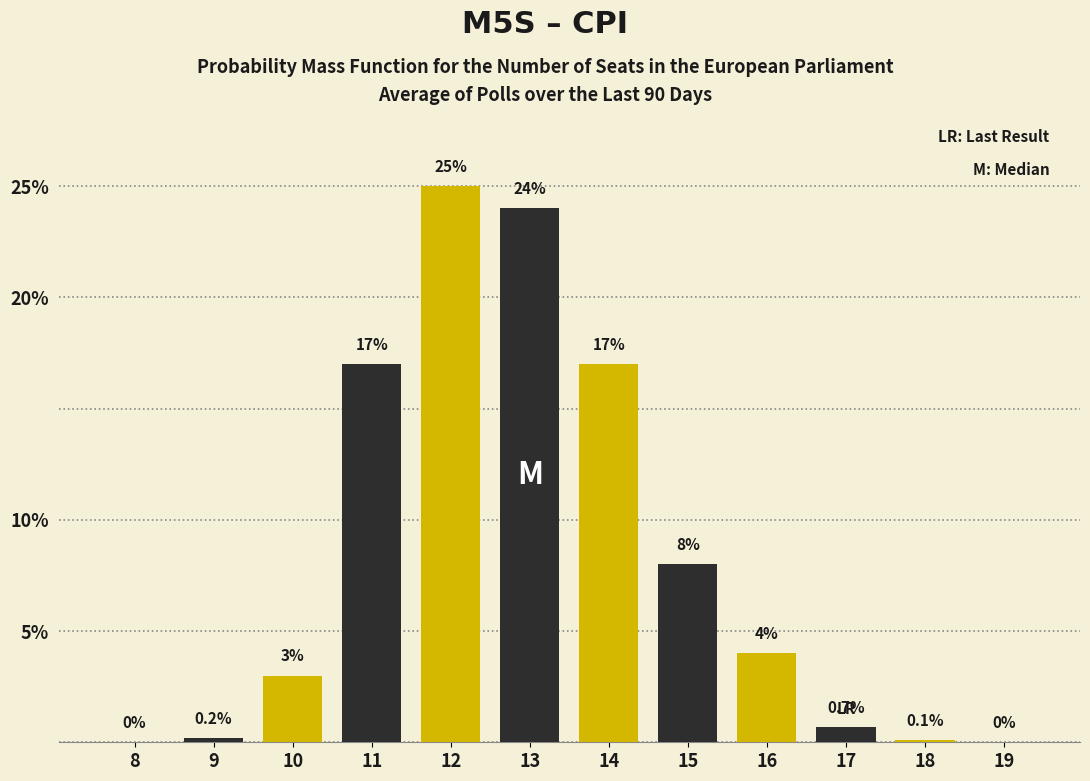

Reading left to right, what are all the values shown in this chart?

8=0.0	9=0.2	10=3.0	11=17.0	12=25.0	13=24.0	14=17.0	15=8.0	16=4.0	17=0.7	18=0.1	19=0.0